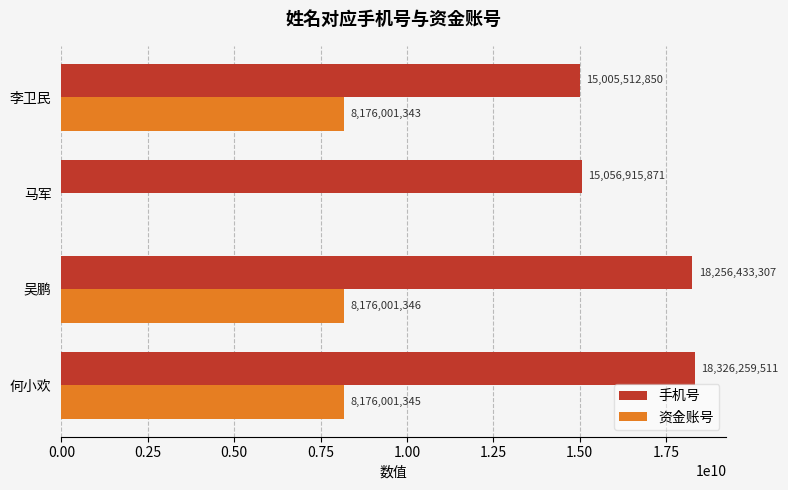

Where is 资金账号 nearest to the value 4088000673?

李卫民